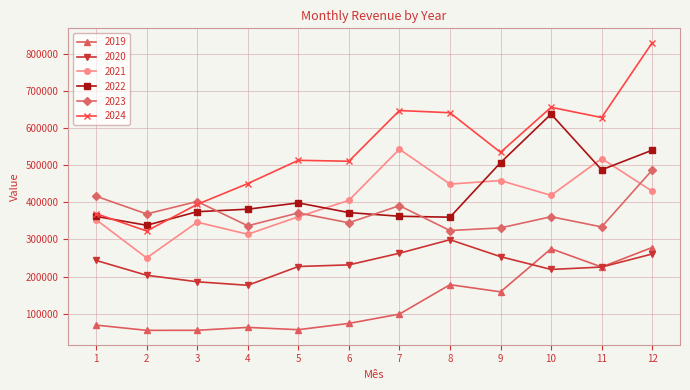

What are all the series names shown in the legend?

2019, 2020, 2021, 2022, 2023, 2024